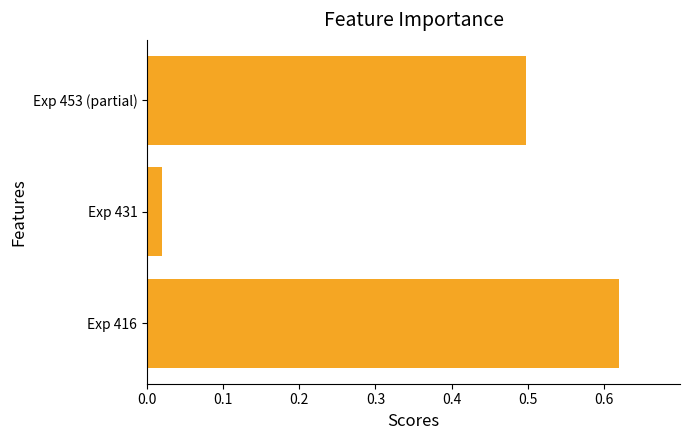

Which has a higher value, Exp 453 (partial) or Exp 431?

Exp 453 (partial)